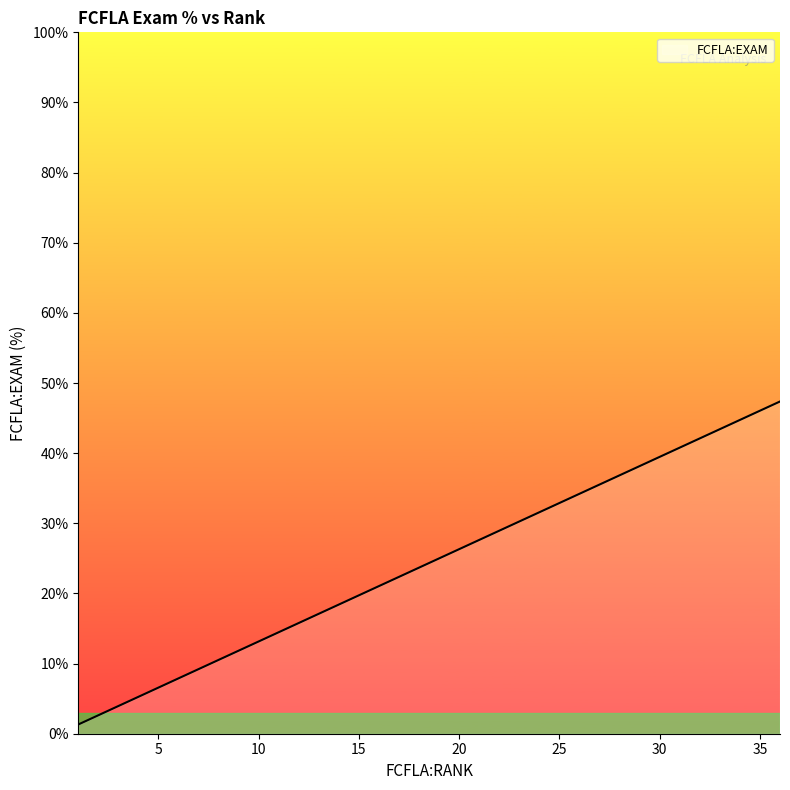

How many lines are shown in the chart?

1